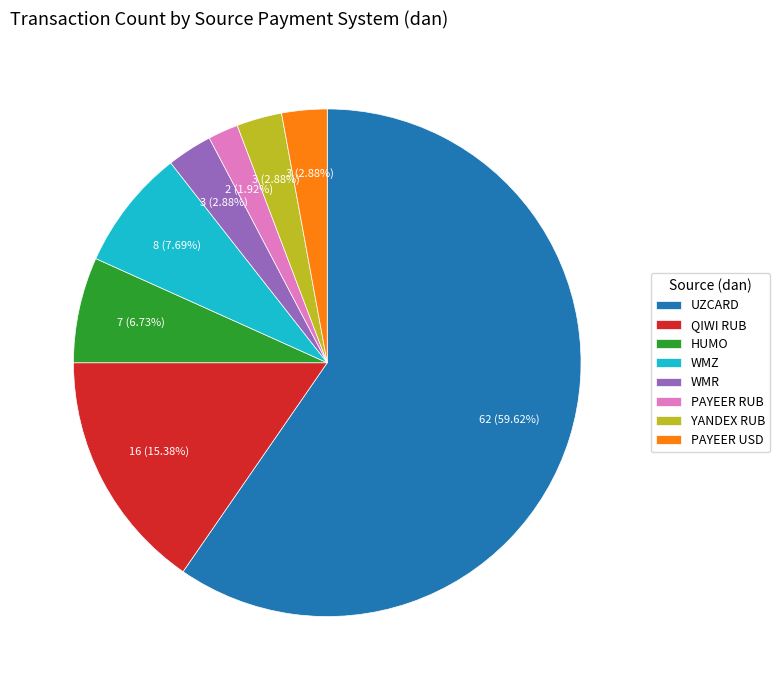

Which category accounts for the majority?

UZCARD